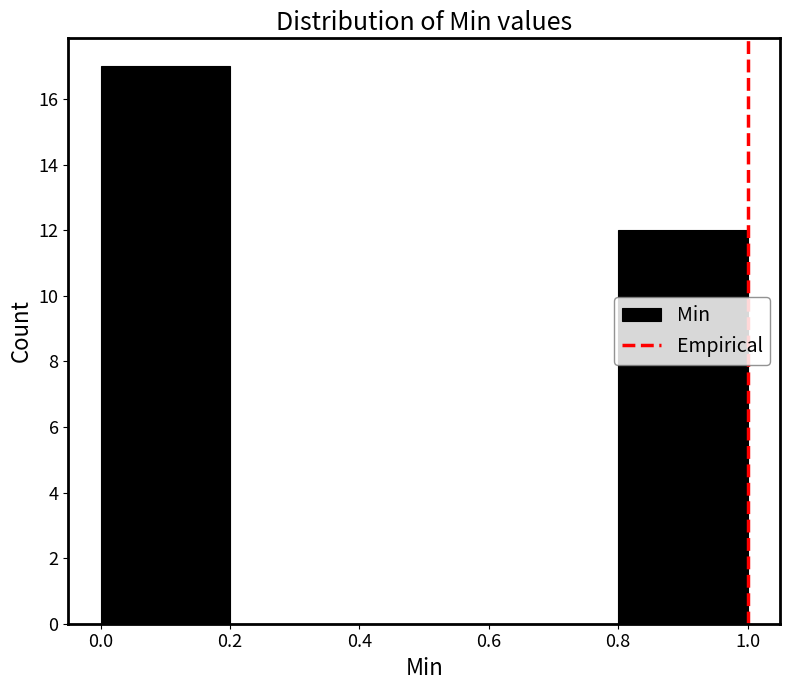

Reading left to right, transcribe this chart: for each bar, give the range it covers on the x-axis and its height. The values are not printed on the chart, so give them approximately, as read against the axis.

0.0 to 0.2: 17
0.2 to 0.4: 0
0.4 to 0.6: 0
0.6 to 0.8: 0
0.8 to 1.0: 12